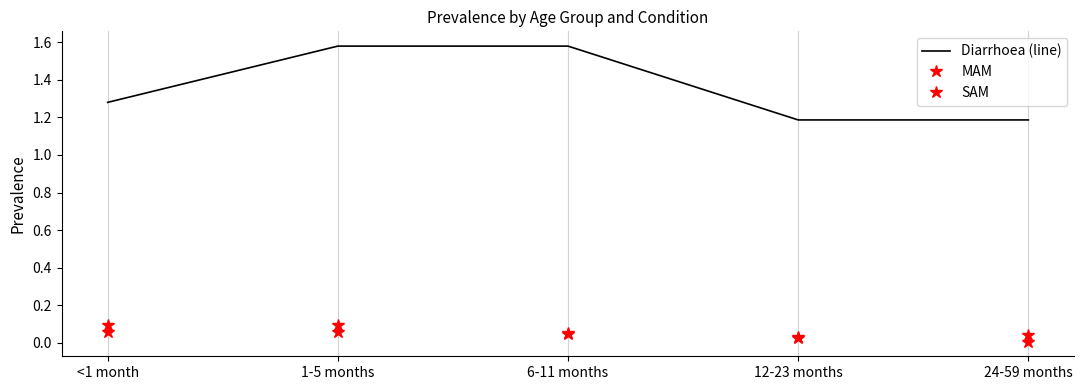

What is the value of the Diarrhoea (line) point at the 3rd from the left?

1.6